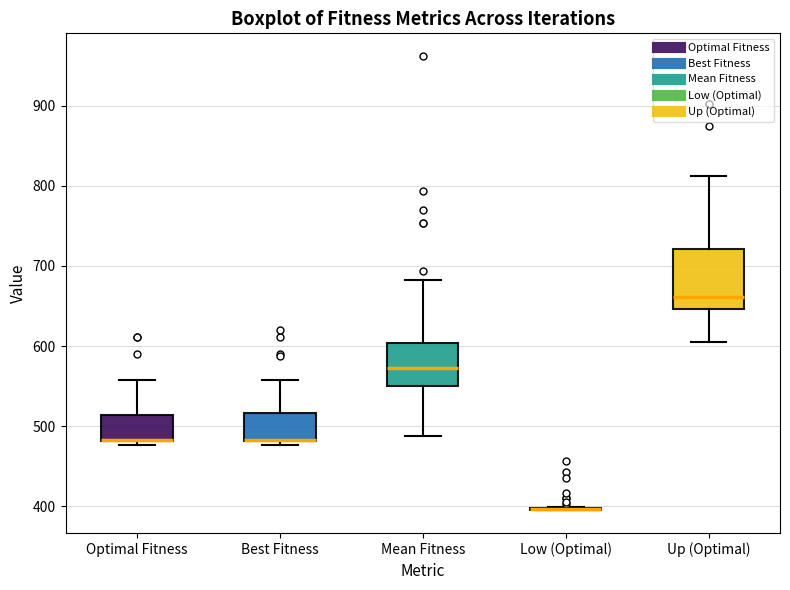

Reading left to right, read every box against the y-axis: the position of its median line, the range the box covers, and the ends of its whiskers. The values are not printed on the chart, so give them approximately, as read against the axis.

Optimal Fitness: median 480 (drawn on the box's lower edge), box 480 to 510, whiskers 480 (just below the box's lower edge) to 560
Best Fitness: median 480 (drawn on the box's lower edge), box 480 to 520, whiskers 480 (just below the box's lower edge) to 560
Mean Fitness: median 570, box 550 to 600, whiskers 490 to 680
Low (Optimal): box collapsed to a line at 400, whiskers 400 to 400
Up (Optimal): median 660, box 650 to 720, whiskers 610 to 810